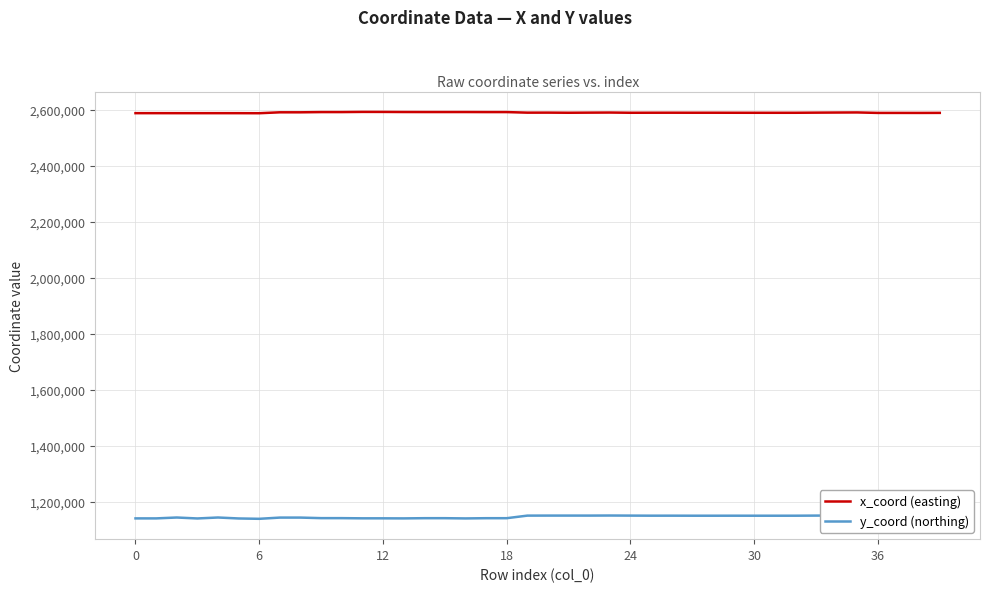

How many values in the y_coord (northing) series exceed 1150093?

20